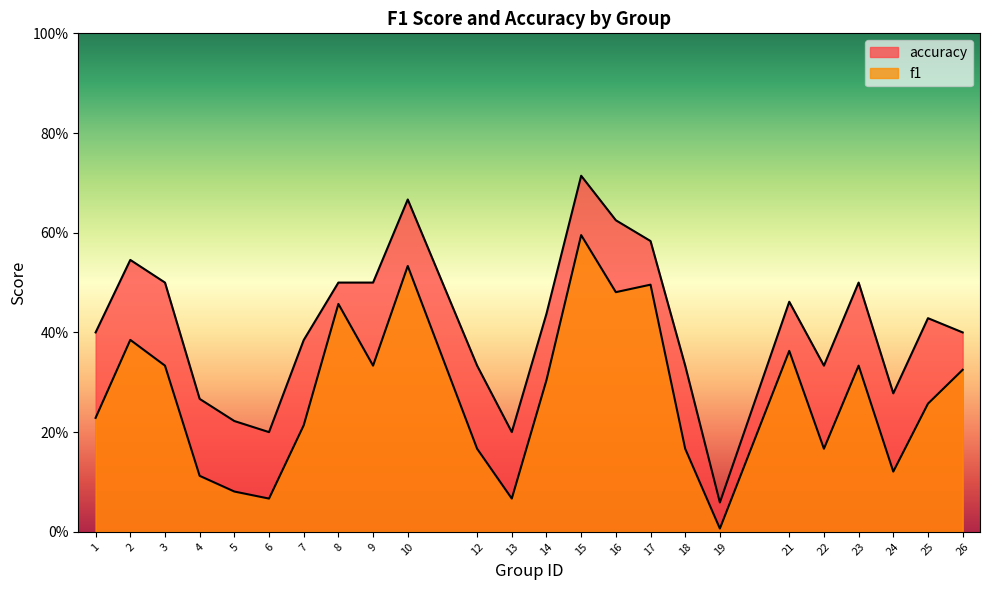

The value of accuracy at 1 is 0.2. True or false?

False